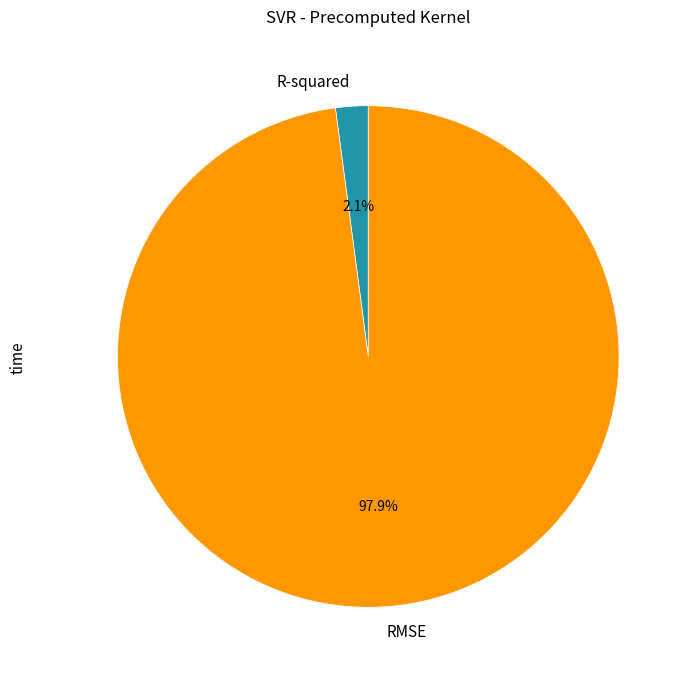

Rank the categories by value from lowest to highest.

R-squared, RMSE